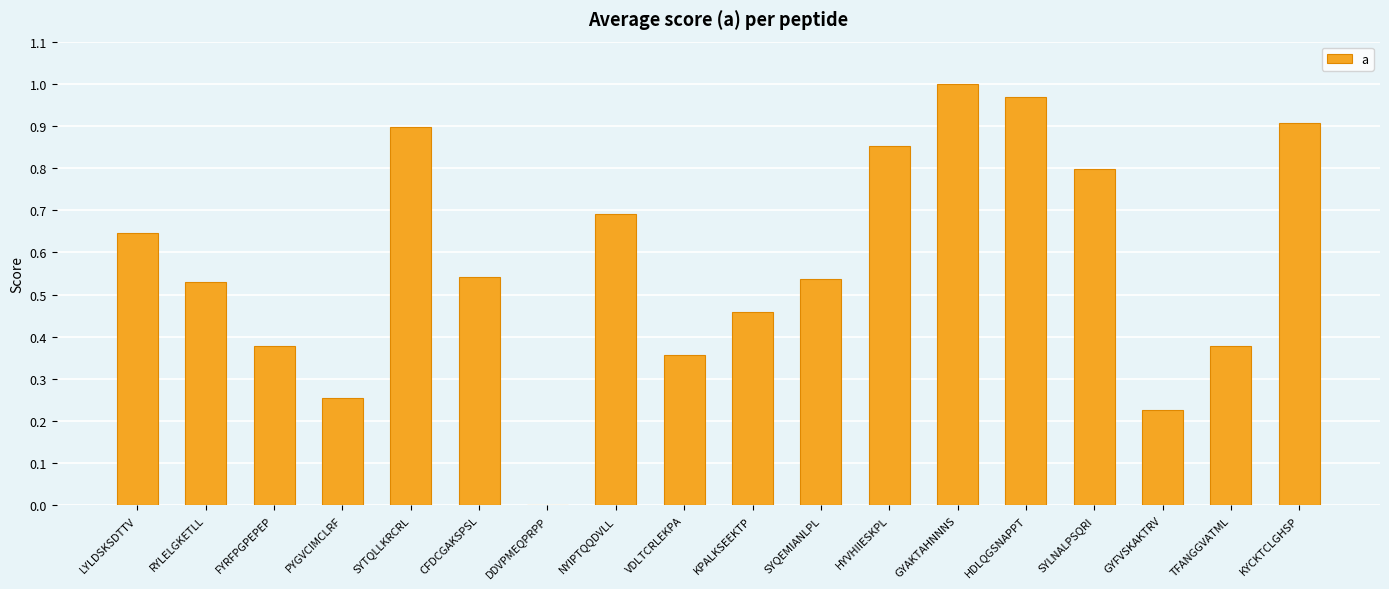

Where is the data nearest to the value 0?

DDVPMEQPRPP